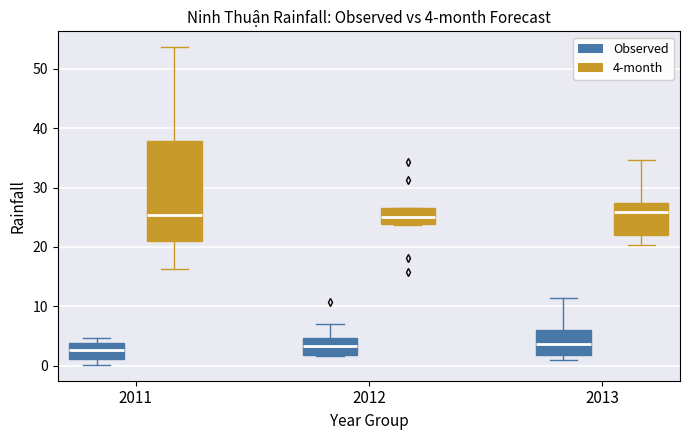

Which box is the tallest, from its lower edge to its upper edge?

2011 (4-month)